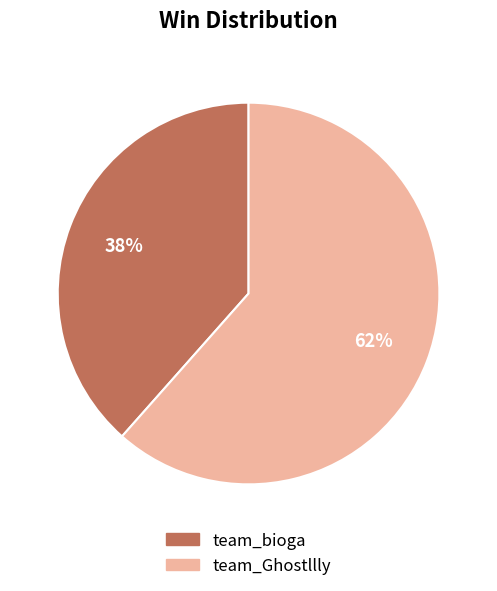

To the nearest percent, what is the combined percentage of team_Ghostllly and team_bioga?

100%